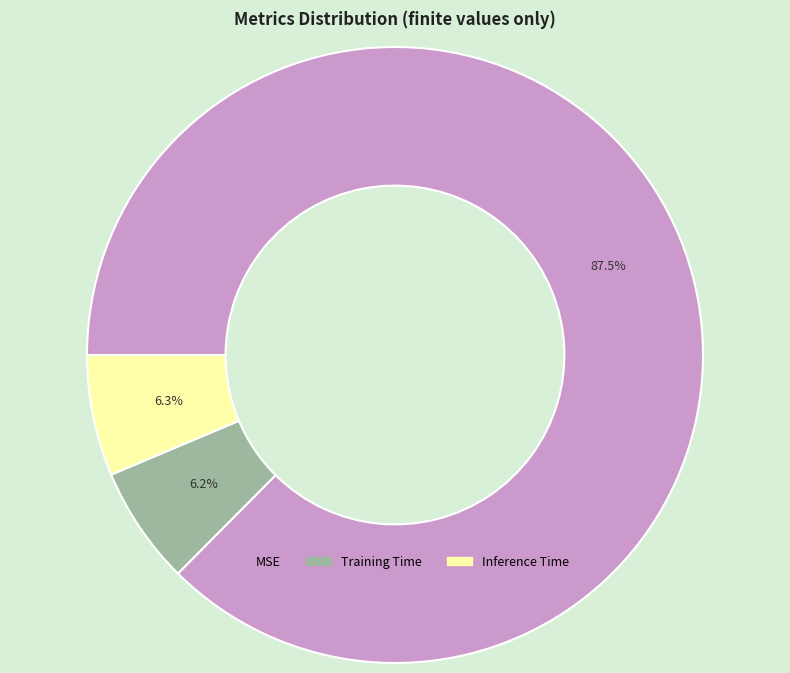

Between Training Time and MSE, which is larger?

MSE